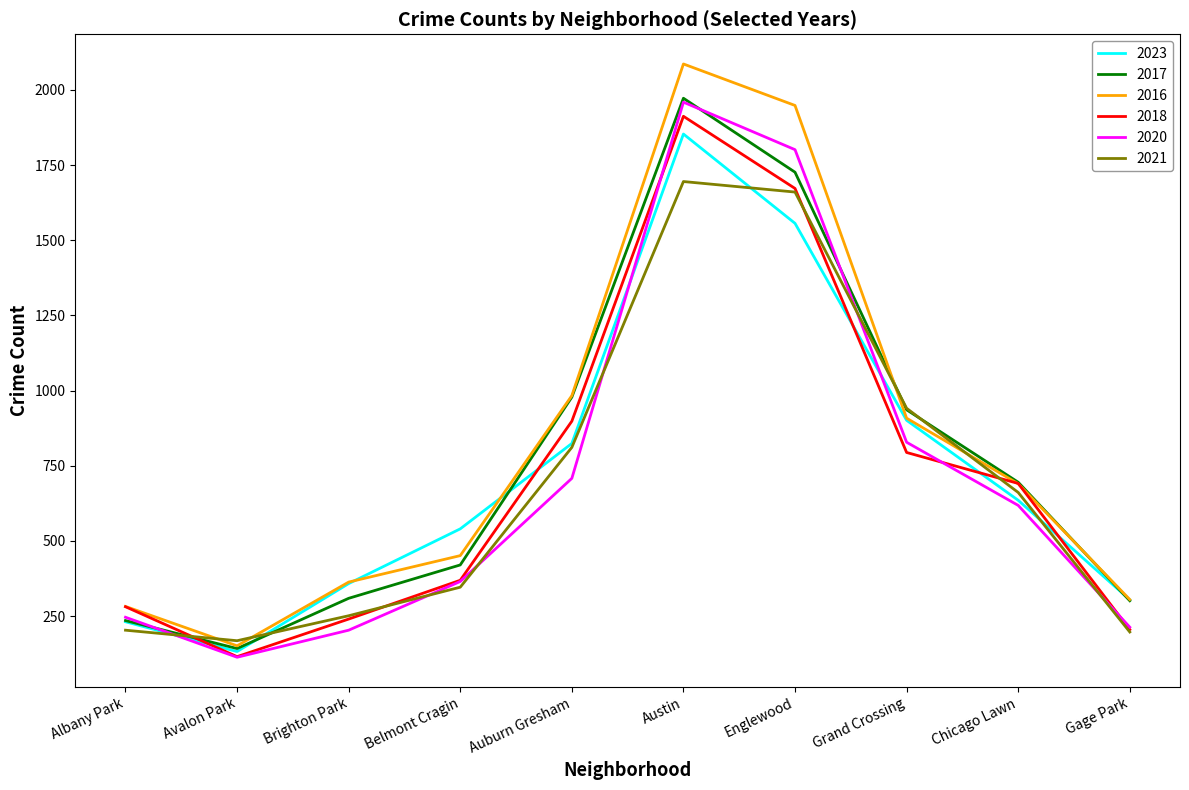

What is the approximate value of 2017 at Brighton Park?

309